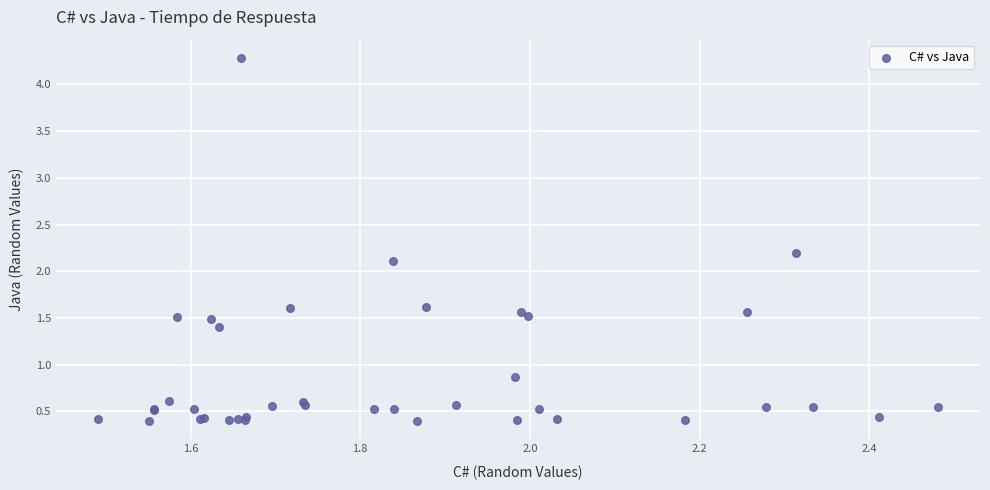

What Y value in the scatter plot is closest to 2?

2.1